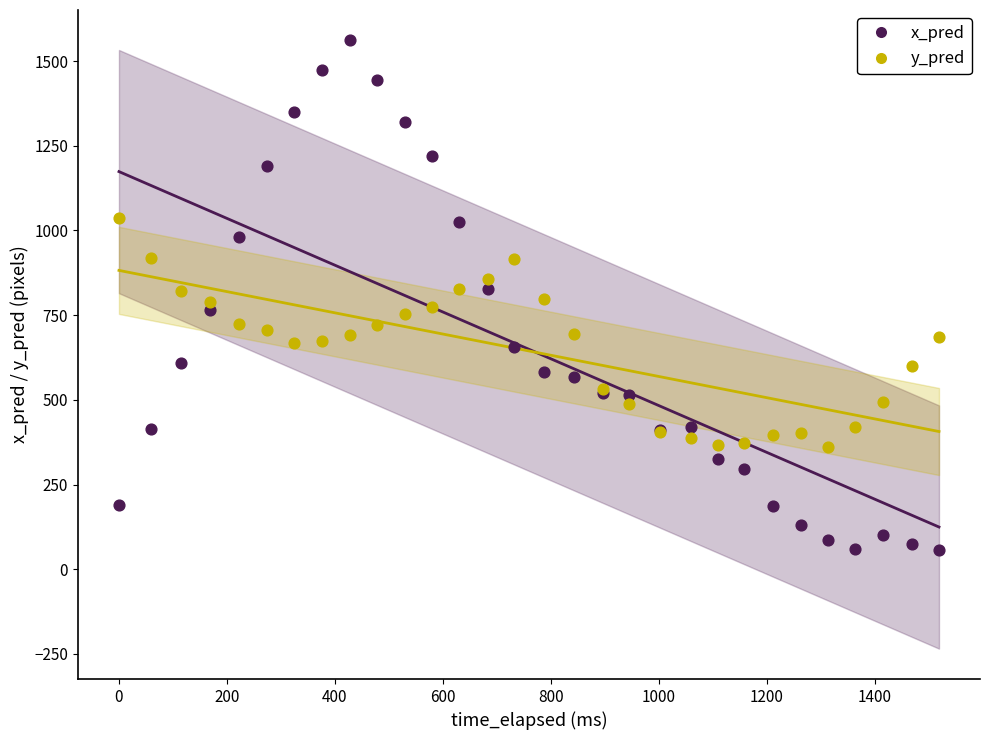

Which series reaches the maximum Y coordinate?

x_pred